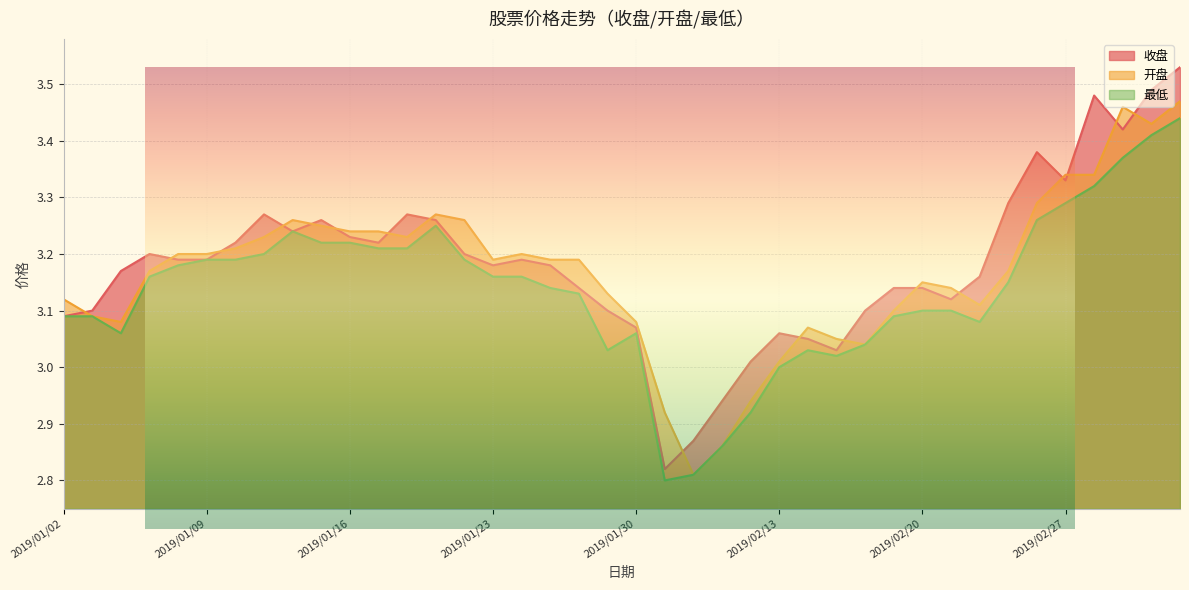

How many distinct data groups are displayed?

3